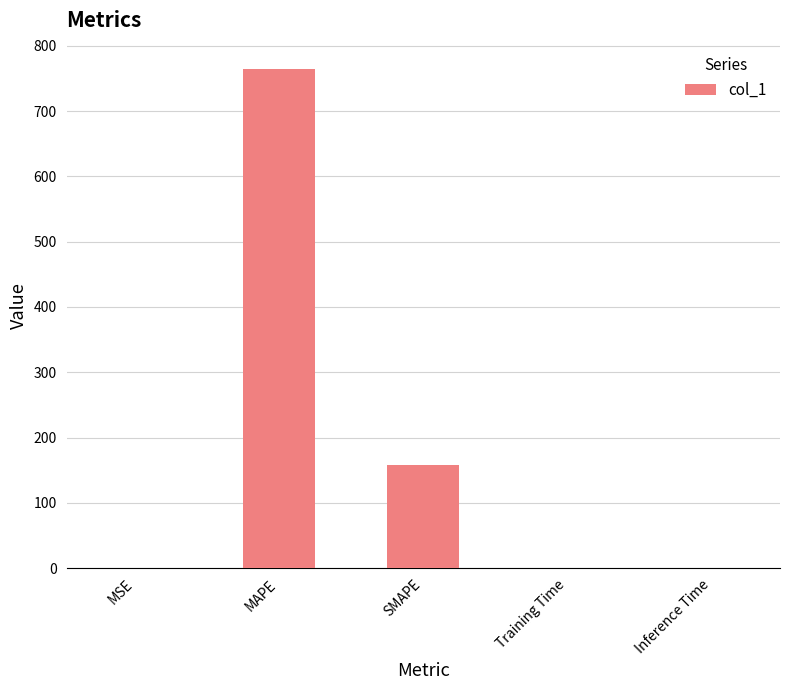

The chart shows a value of 158.5 at SMAPE. True or false?

True